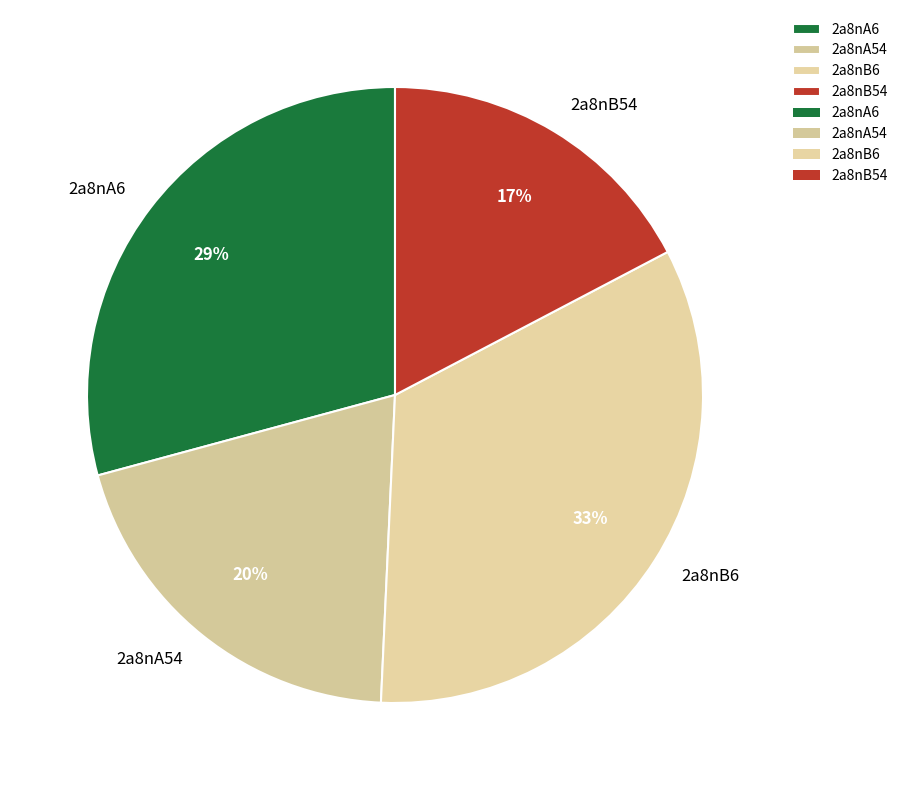

To the nearest percent, what is the average slice percentage?

25%